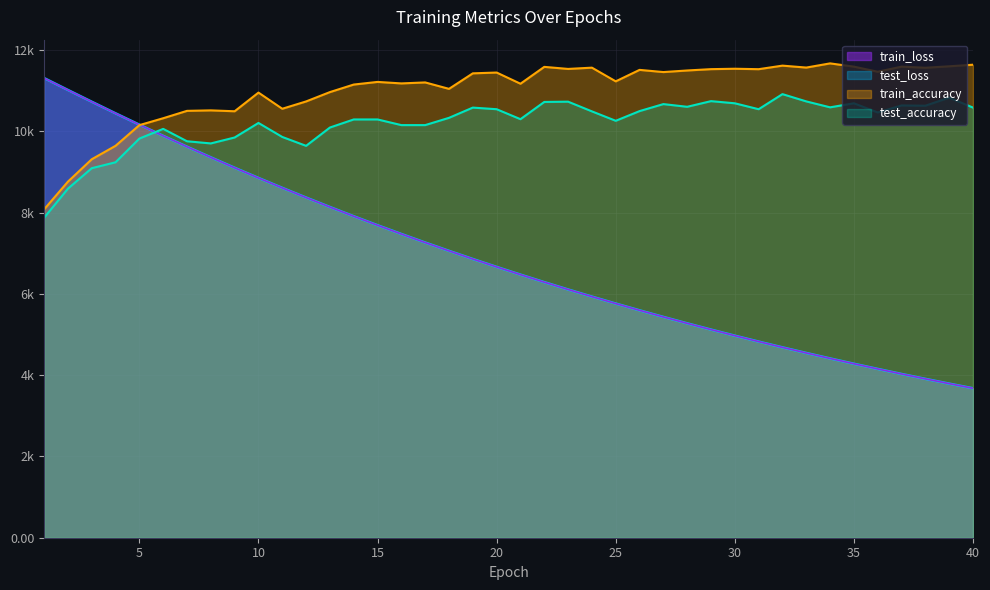

How many interior local peaks does the test_accuracy series have?

10